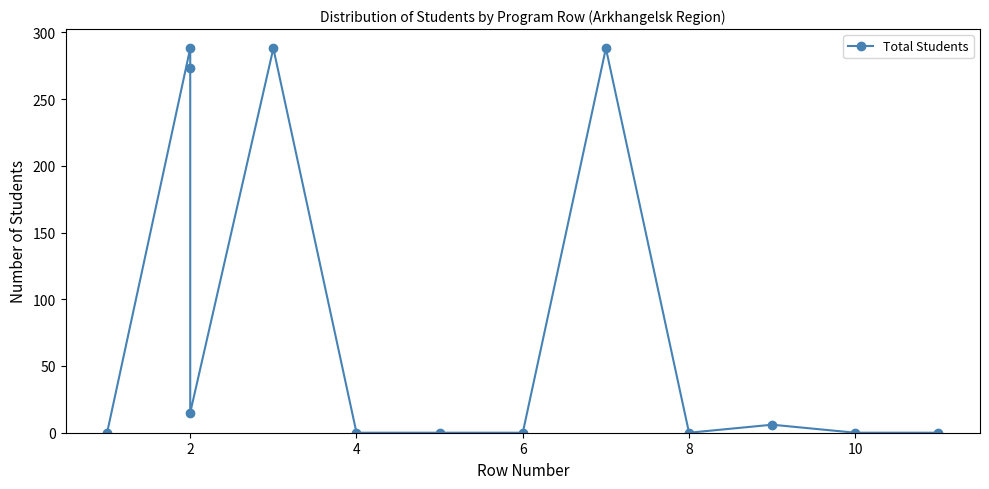

Reading left to right, transcribe all the data shown in this chart.

0	288	273	15	288	0	0	0	288	0	6	0	0